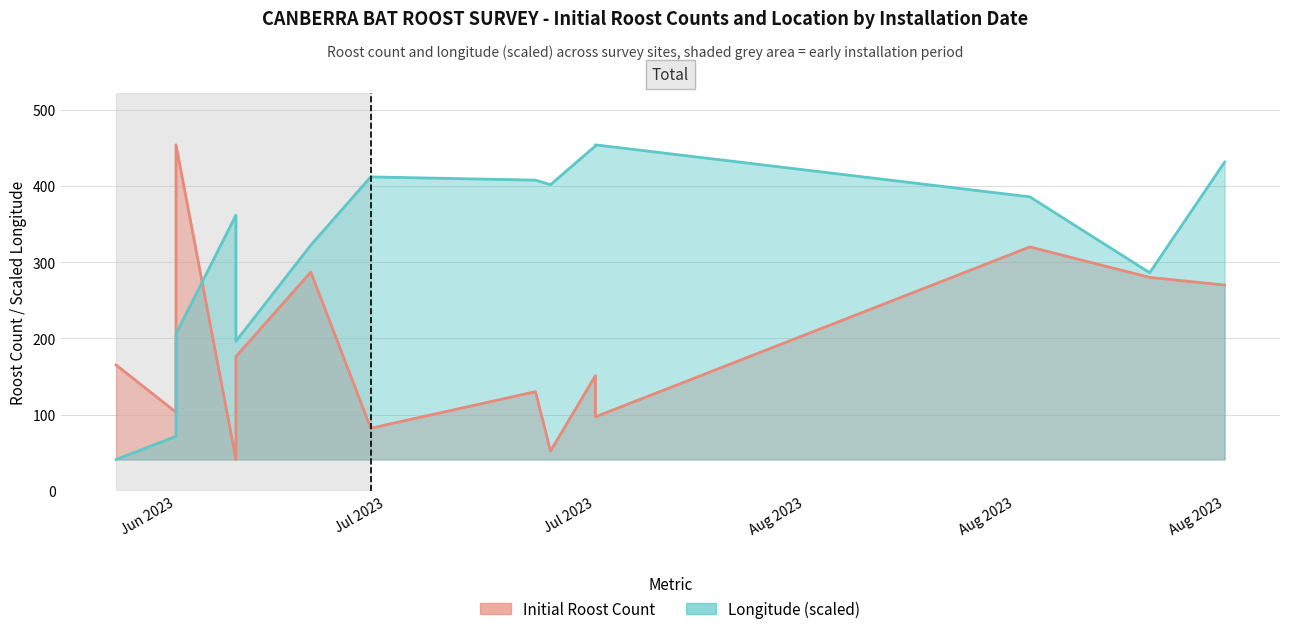

Read the longitude value at 14.

149.1